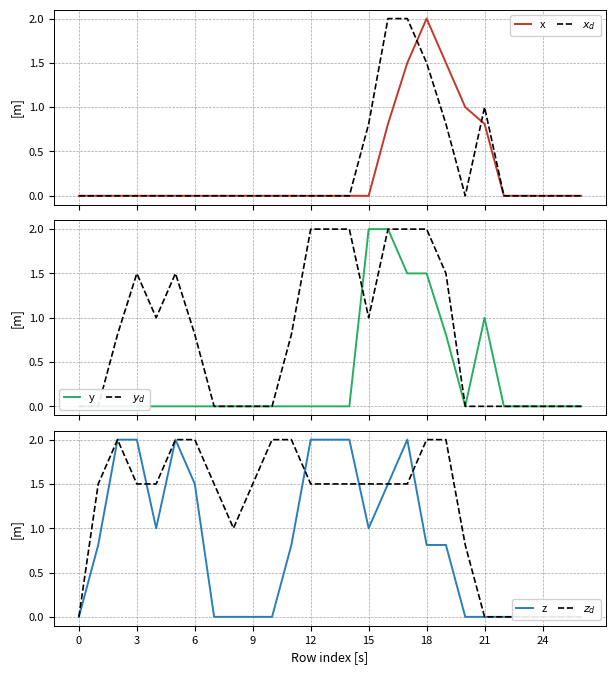

True or false: y and $x_d$ intersect in this chart.

False